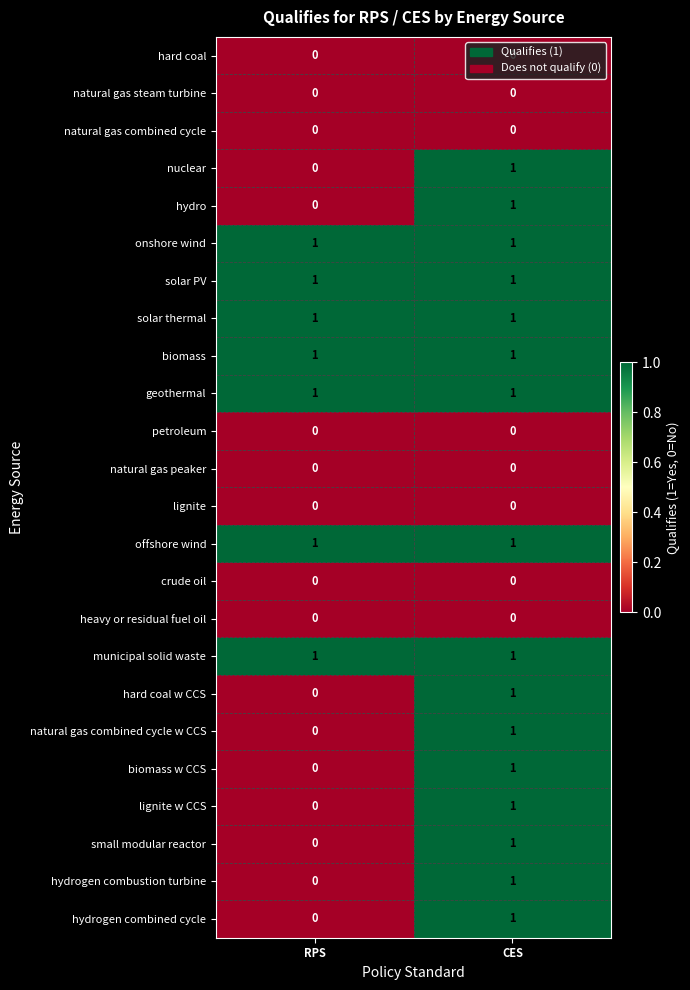

The municipal solid waste series shows 0 at CES. True or false?

False